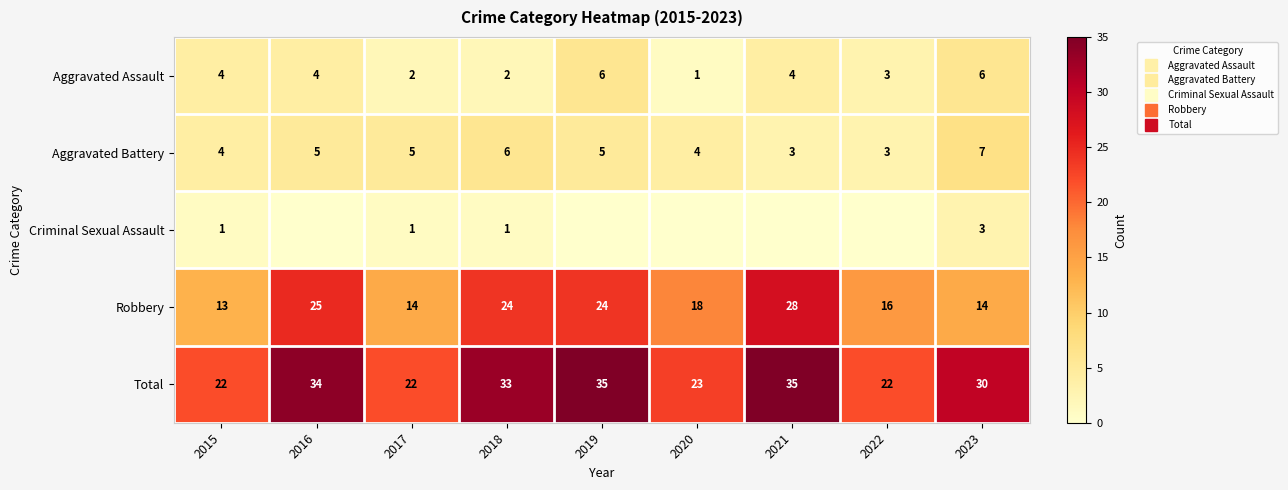

The Aggravated Battery series shows 7 at 2023. True or false?

True